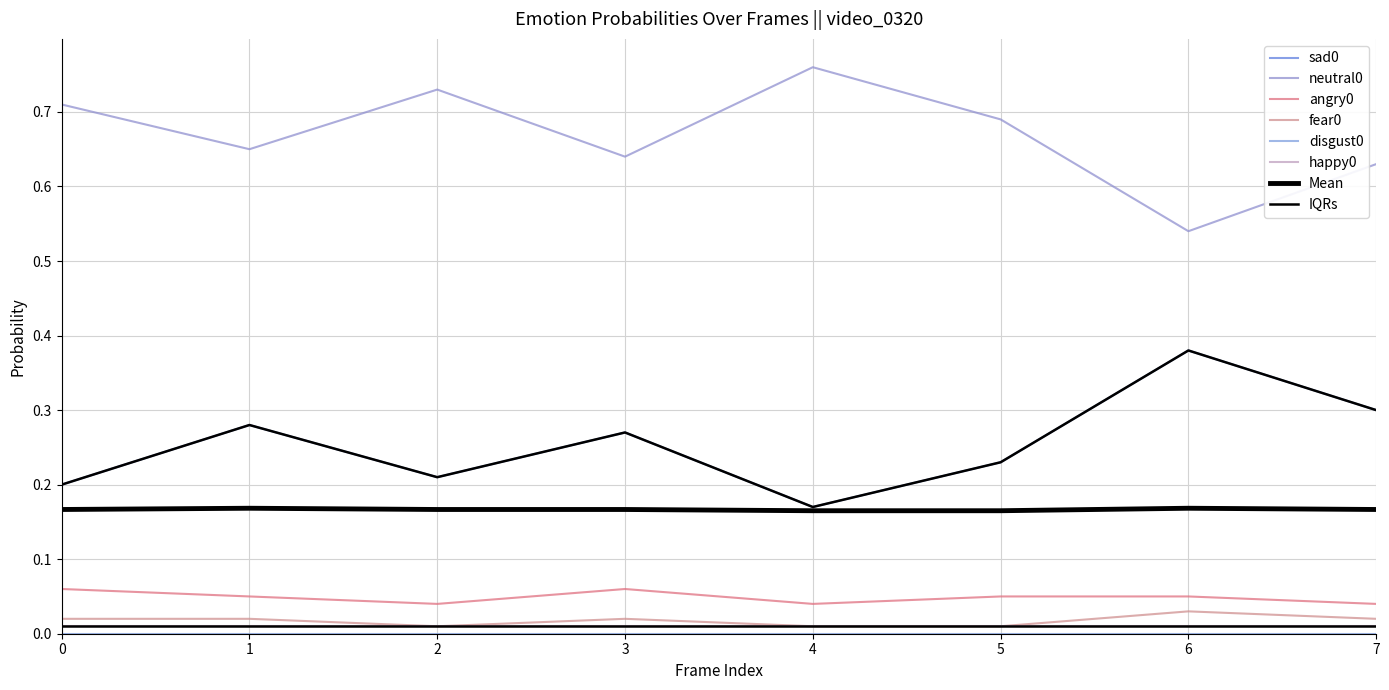

Is it true that sad0 equals 0.3 at 1?

True